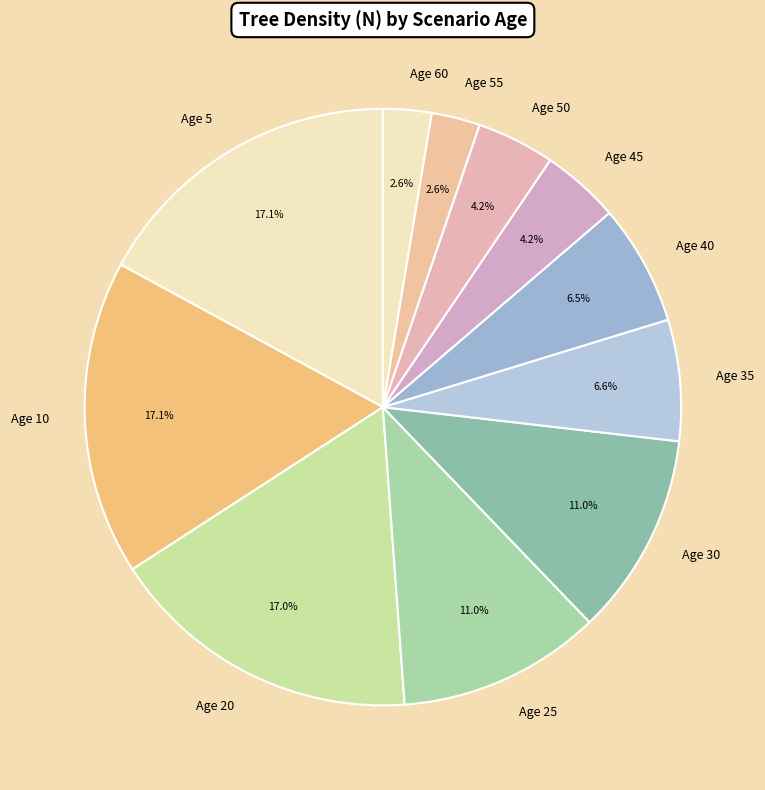

Does any single category account for the majority?

No